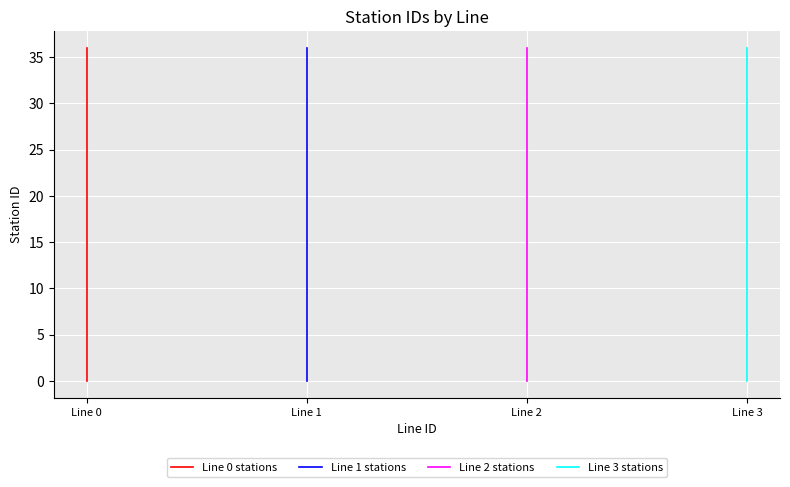

Is it true that Line 2 stations equals 2 at Line 2?

True